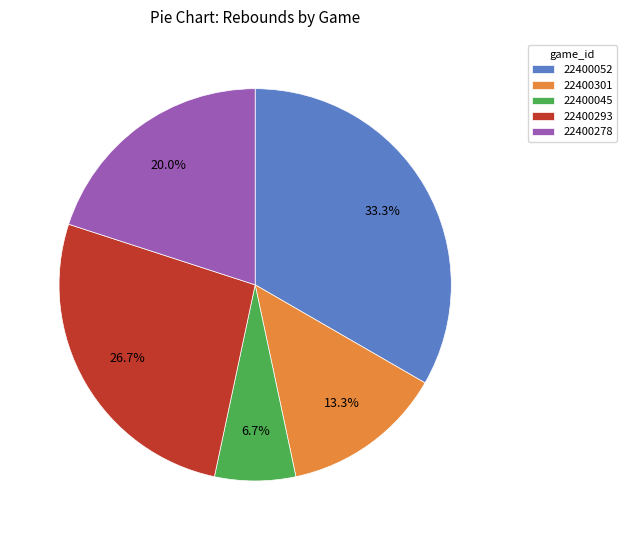

To the nearest percent, what percentage of the pie is 22400052?

33%